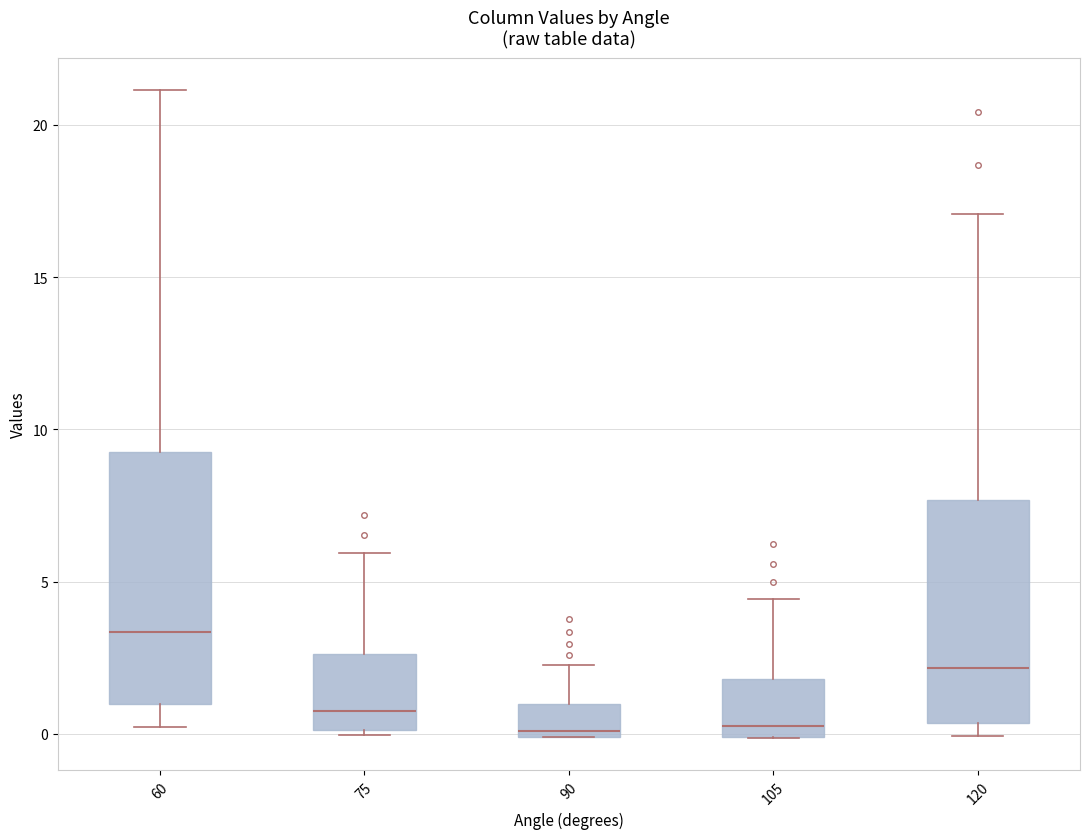

Reading left to right, read every box against the y-axis: the position of its median line, the range the box covers, and the ends of its whiskers. The values are not printed on the chart, so give them approximately, as read against the axis.

60: median 3.5, box 1.0 to 9.0, whiskers 0.0 to 21.0
75: median 1.0, box 0.0 to 2.5, whiskers 0.0 (just below the box's lower edge) to 6.0
90: median 0.0 (just above the box's lower edge), box 0.0 to 1.0, whiskers 0.0 to 2.5
105: median 0.5, box 0.0 to 2.0, whiskers 0.0 to 4.5
120: median 2.0, box 0.5 to 7.5, whiskers 0.0 to 17.0